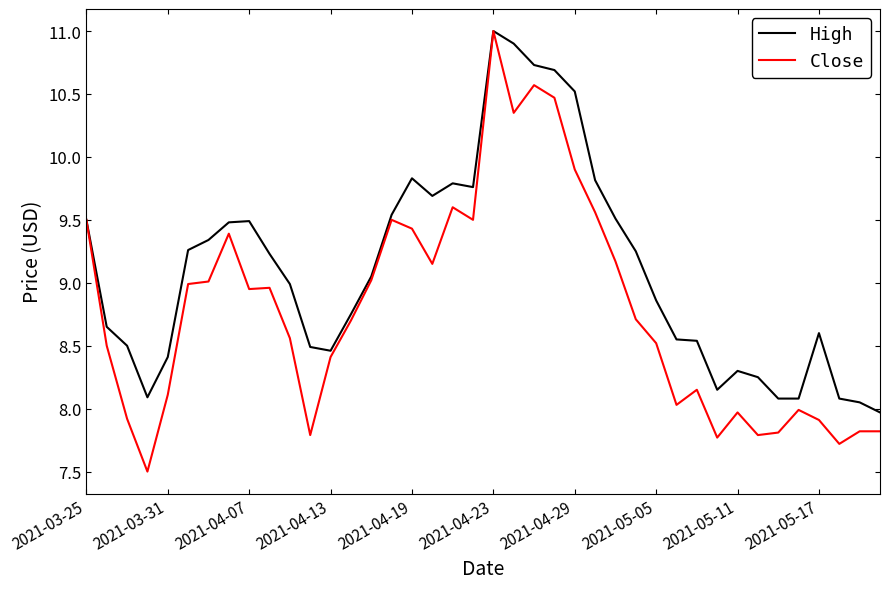

Rank the series by their average value, from highest to lowest.

High, Close